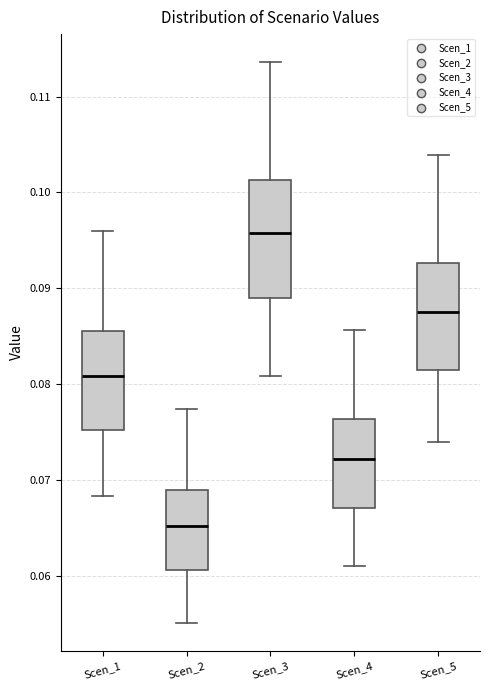

Which box's median line is the lowest?

Scen_2